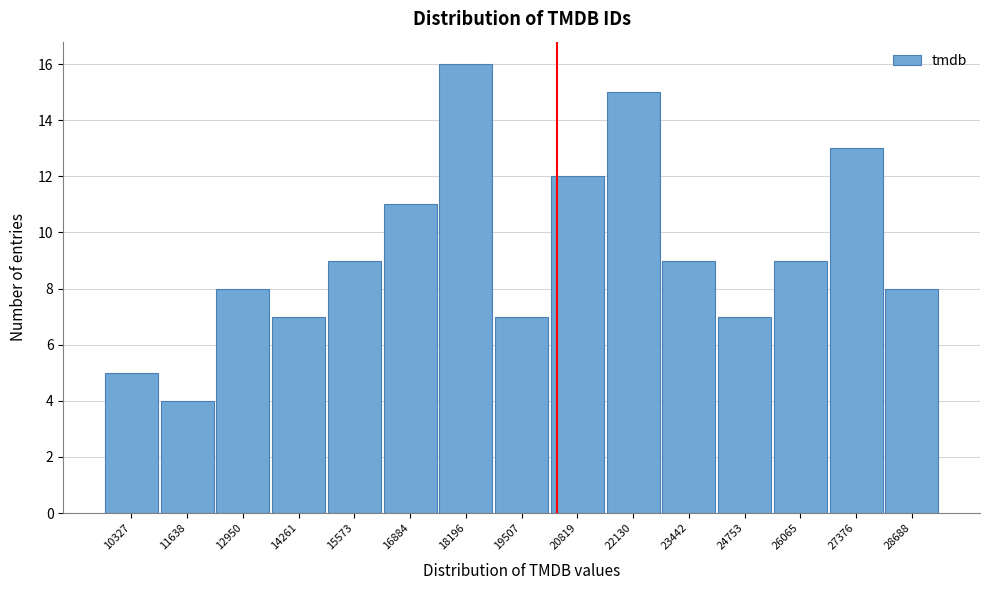

Reading right to left, transcribe all the data shown in this chart.

28688=8	27376=13	26065=9	24753=7	23442=9	22130=15	20819=12	19507=7	18196=16	16884=11	15573=9	14261=7	12950=8	11638=4	10327=5